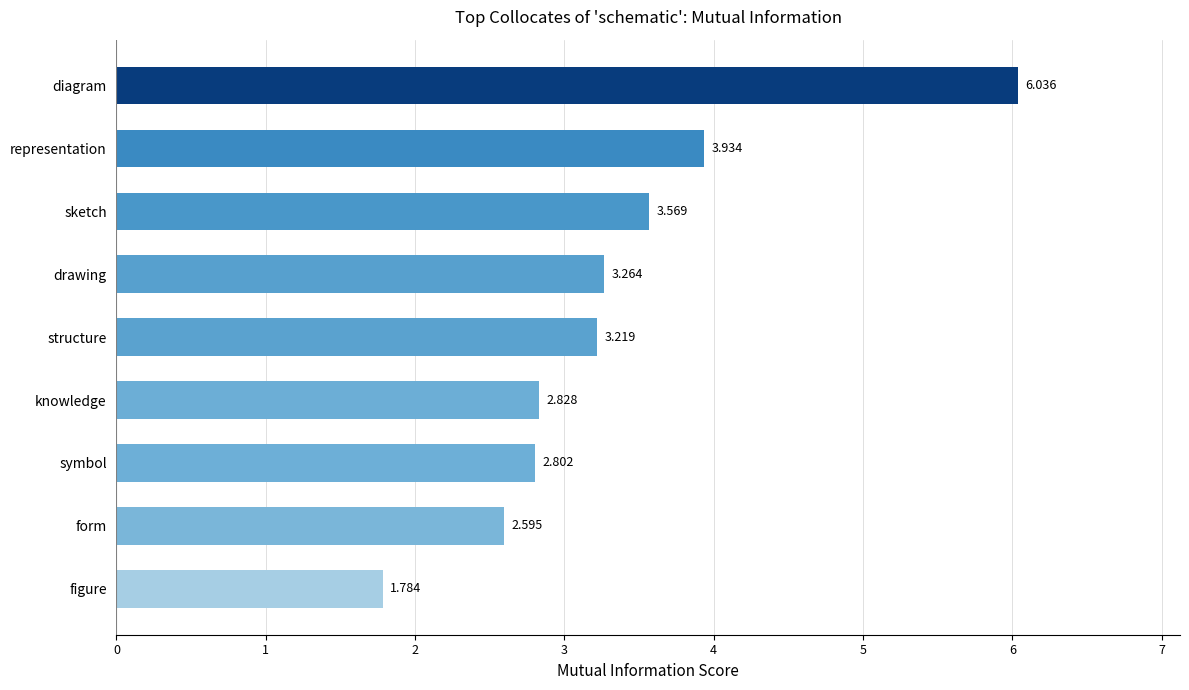

What is the difference between the second highest and second lowest values?

1.3